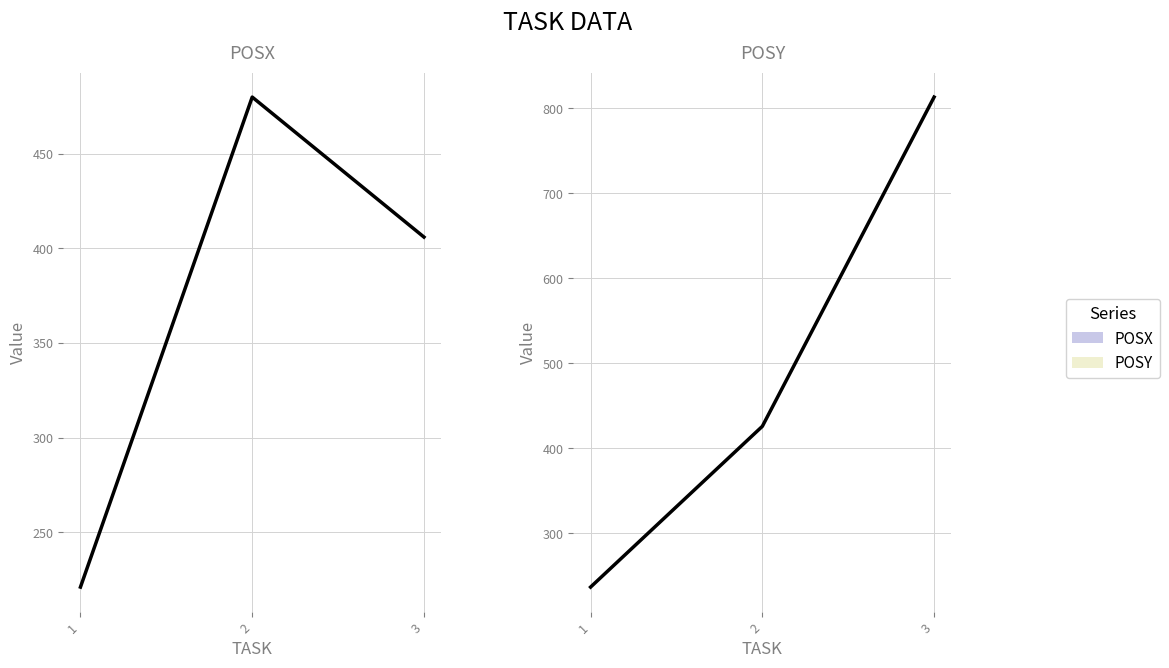

At which label is POSX closest to 350?

3